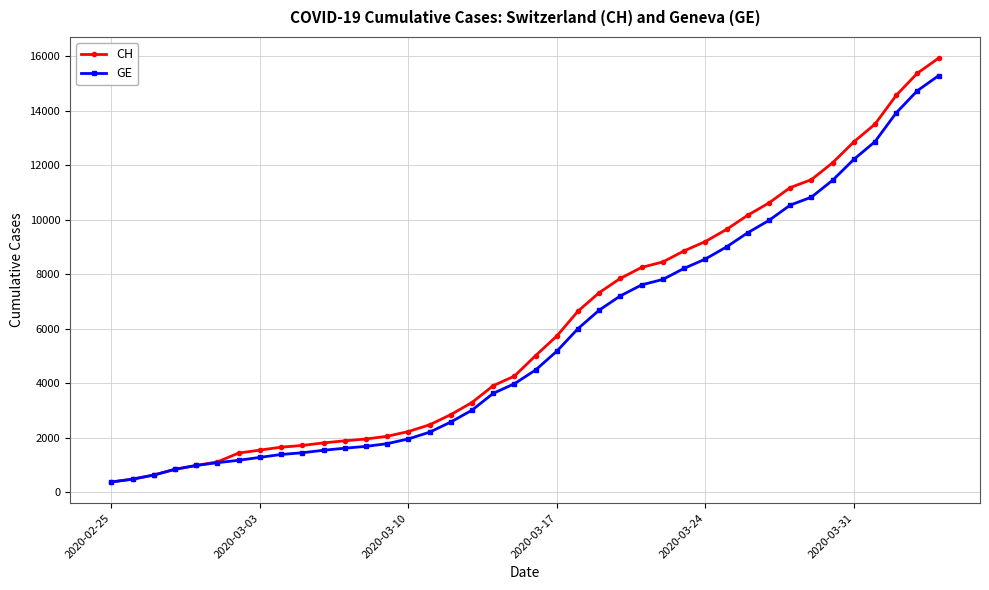

What is the lowest value of the GE series?

375